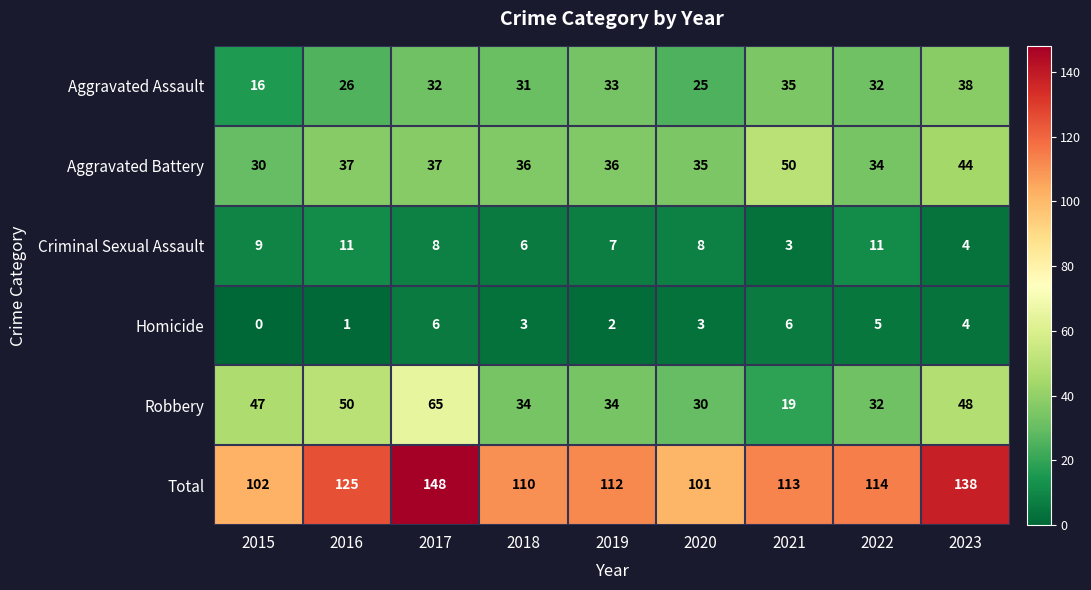

Rank the series at 2017 from highest to lowest value.

Total, Robbery, Aggravated Battery, Aggravated Assault, Criminal Sexual Assault, Homicide